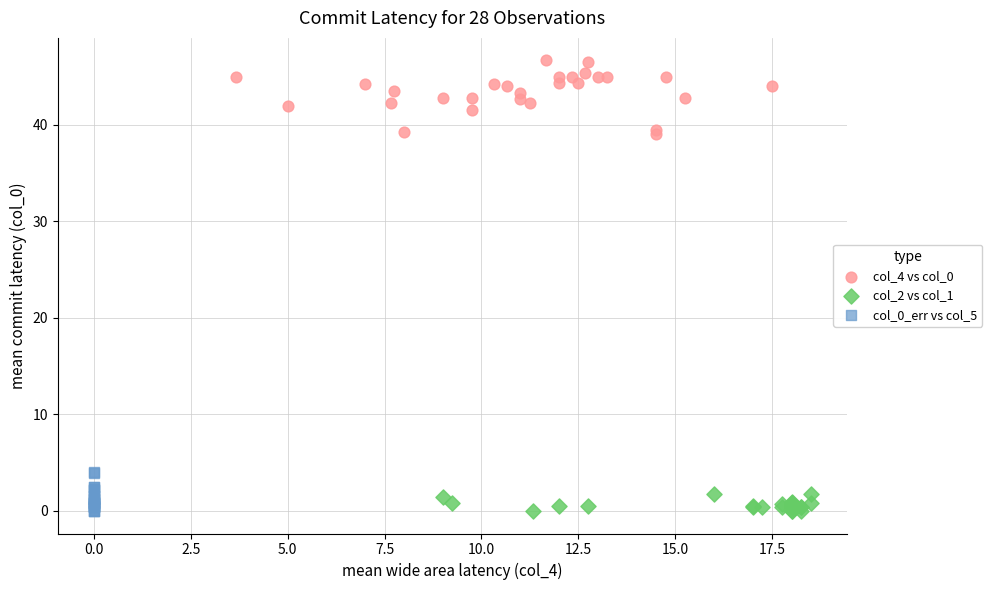

Which series has the widest spread of Y values?

col_4 vs col_0